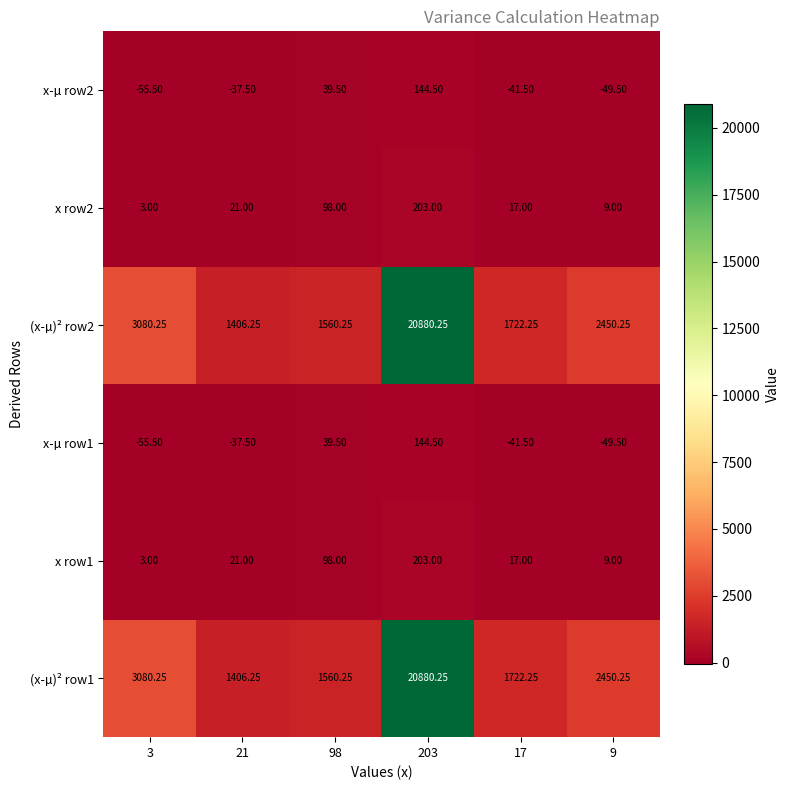

Is the value of x row1 at 98 greater than the value of x row2 at 17?

Yes